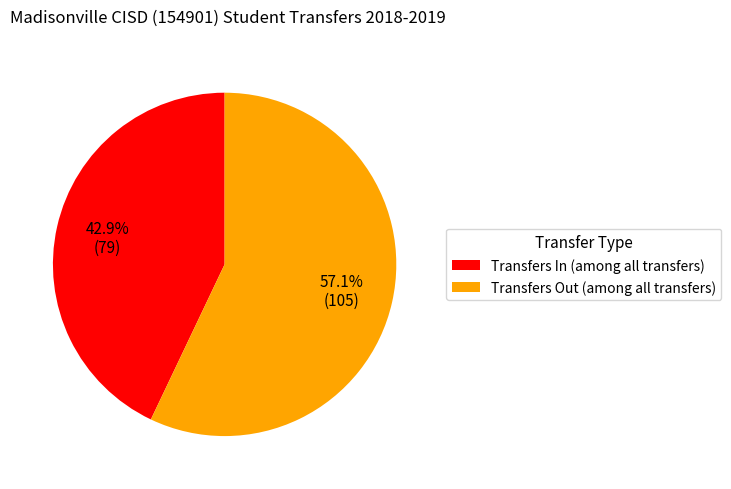

To the nearest percent, what portion does Transfers Out represent?

57%